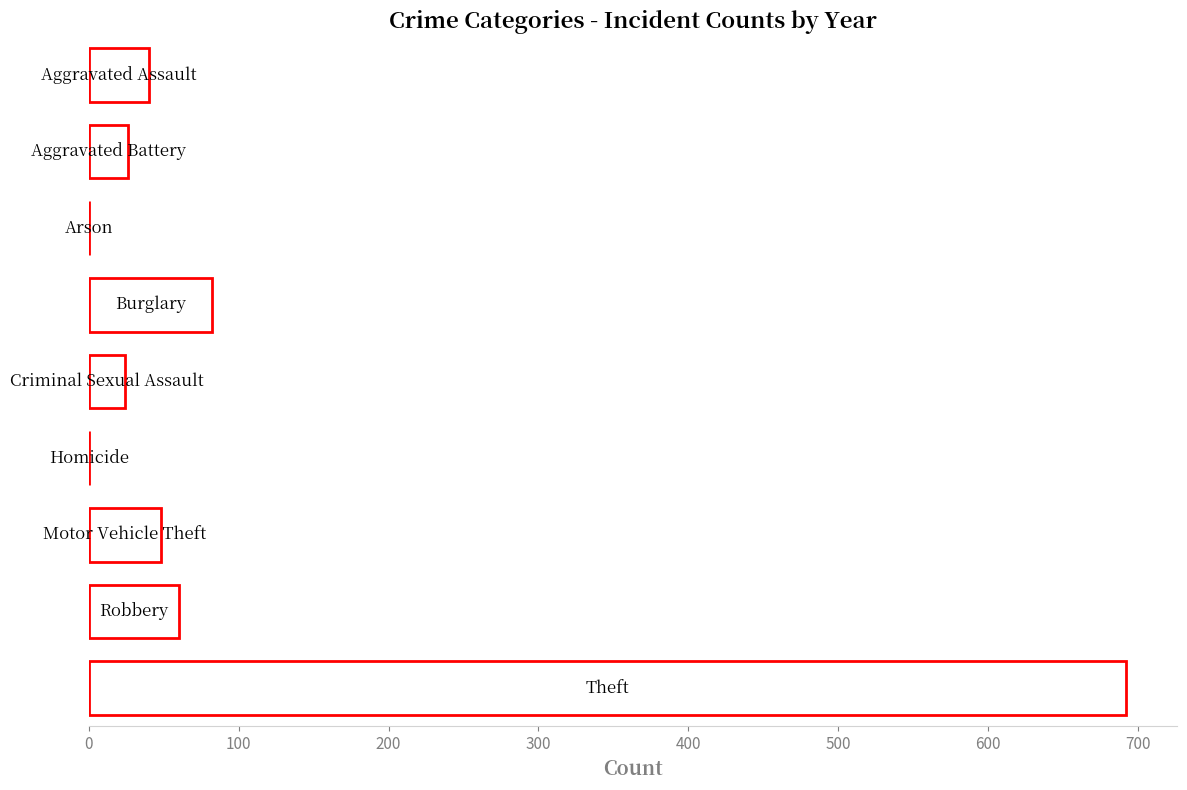

What is the sum of all values?

972